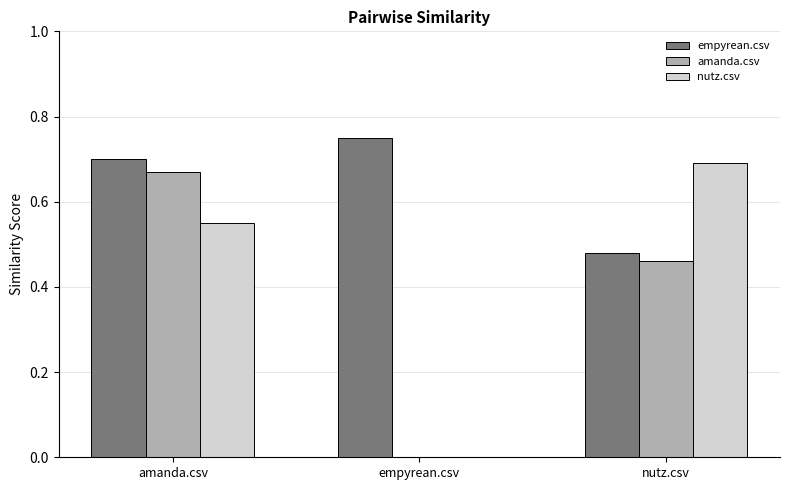

What is the sum of the empyrean.csv values at amanda.csv and nutz.csv?

1.2